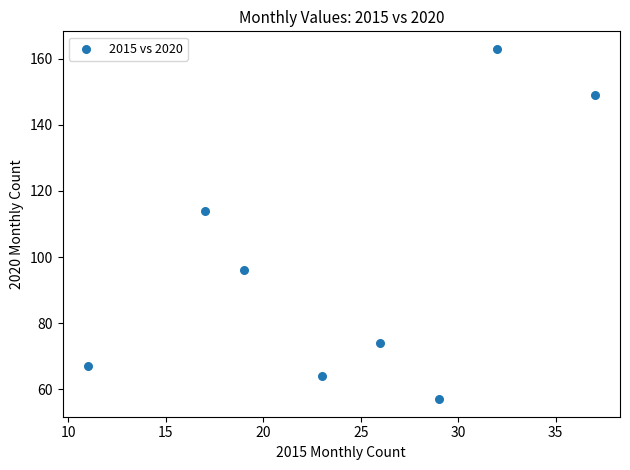

What is the range of Y values (max minus min)?

106